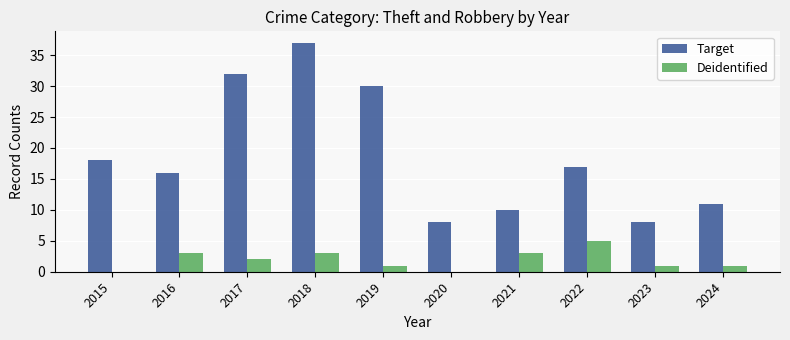

What is the approximate value of Target at 2015?

18